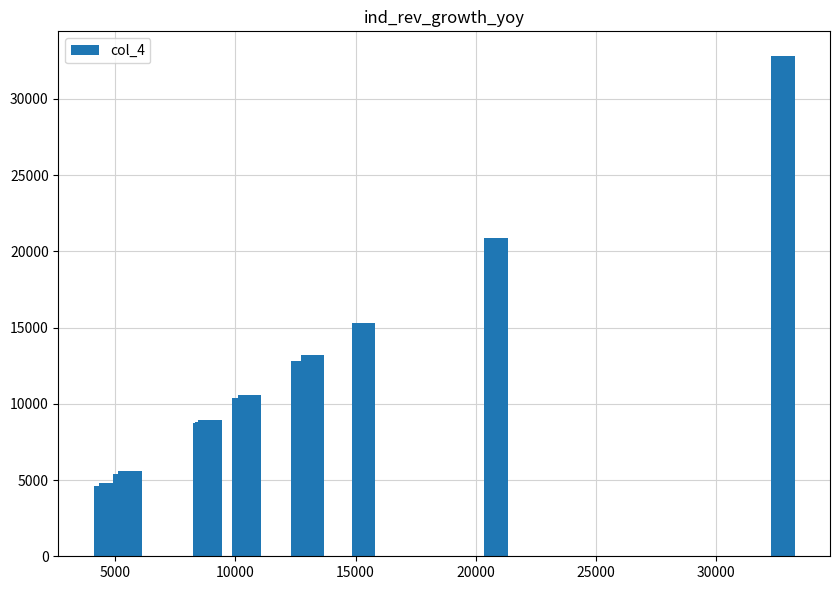

What is the greatest value displayed?

32789